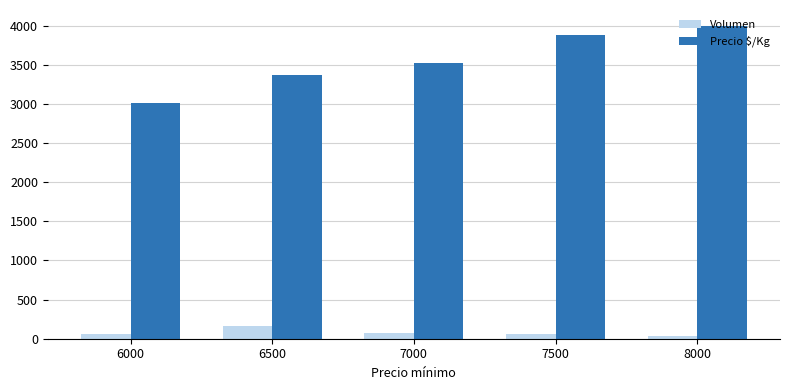

Which series has the widest spread of values?

Precio $/Kg